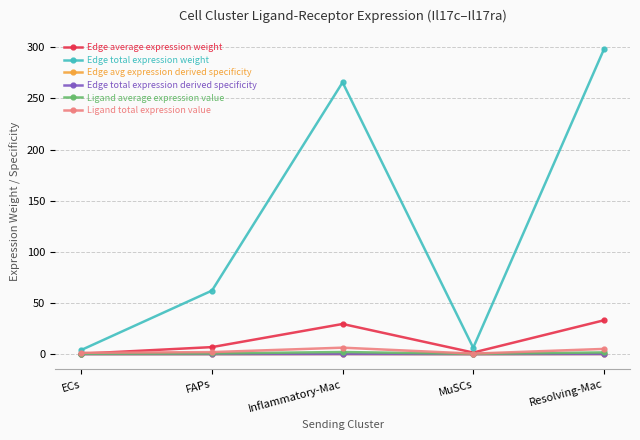

True or false: Edge total expression derived specificity and Ligand average expression value intersect in this chart.

False